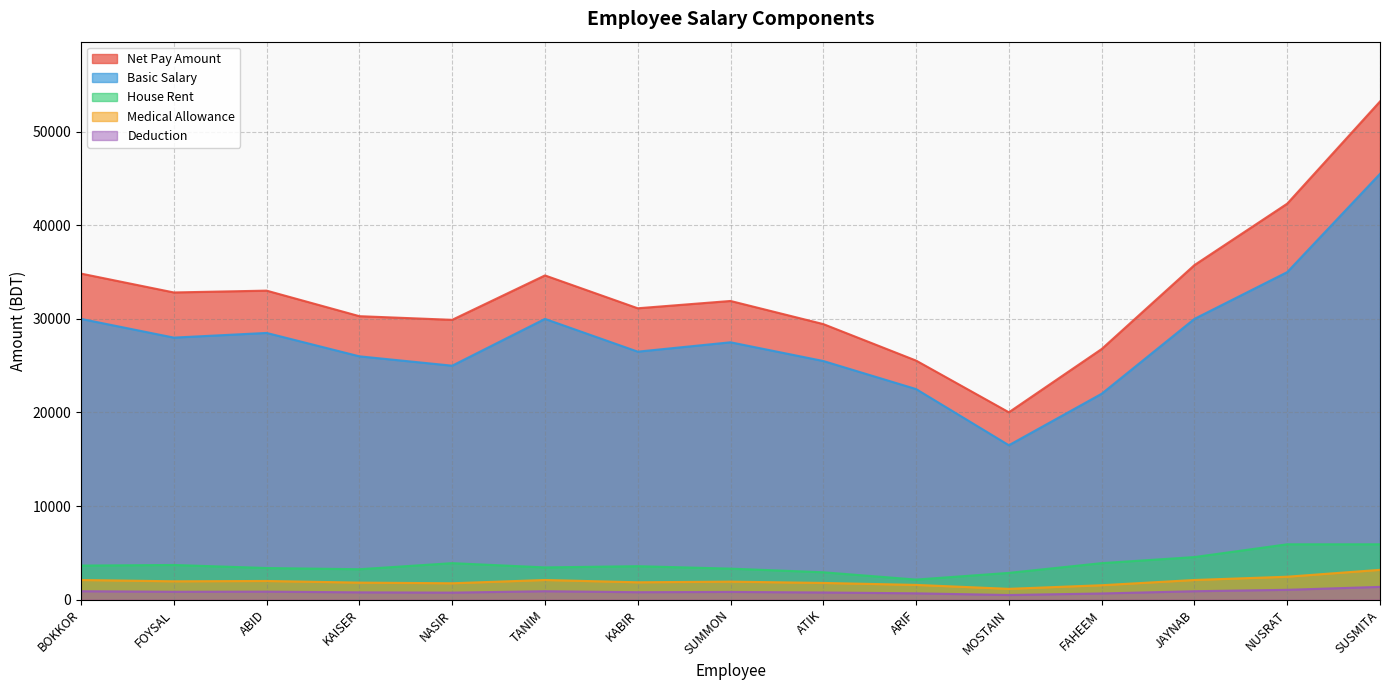

What is the sum of all House Rent values?

56420